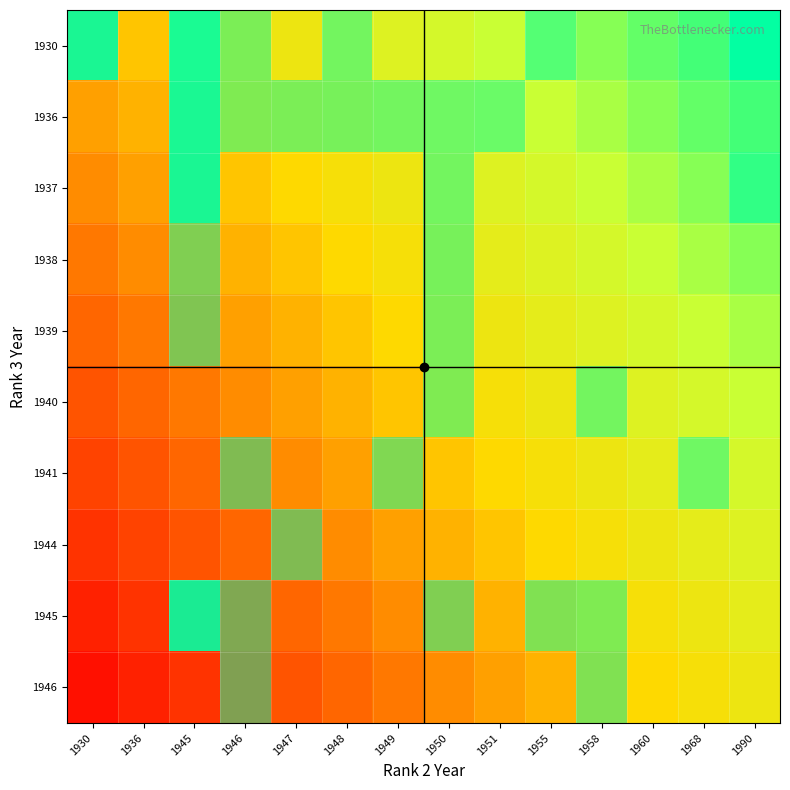

At which category does the chart reach its minimum across all series?

1930